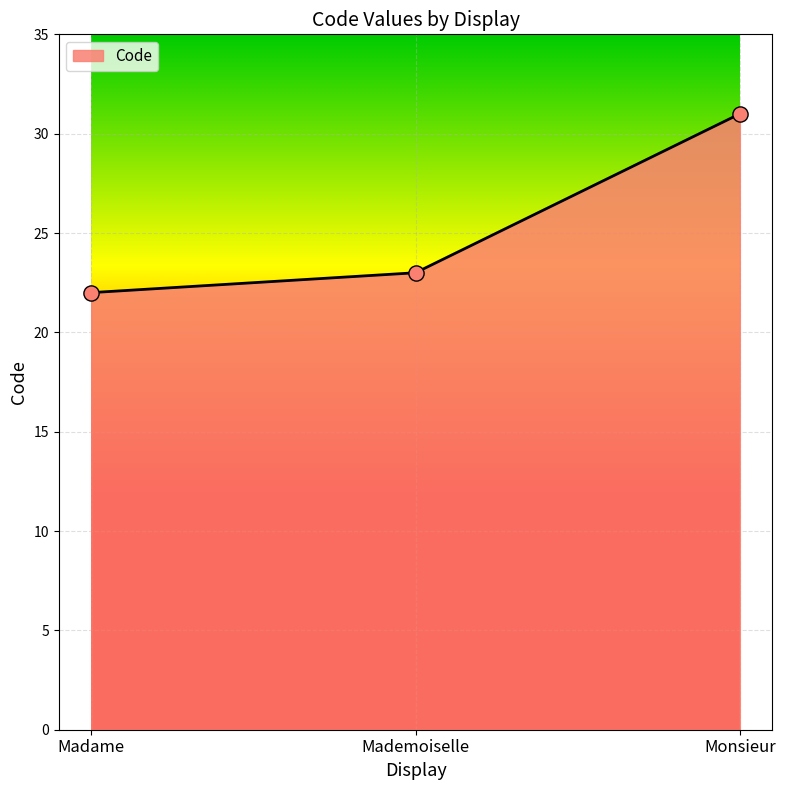

What is the change in value from Madame to Mademoiselle?

+1